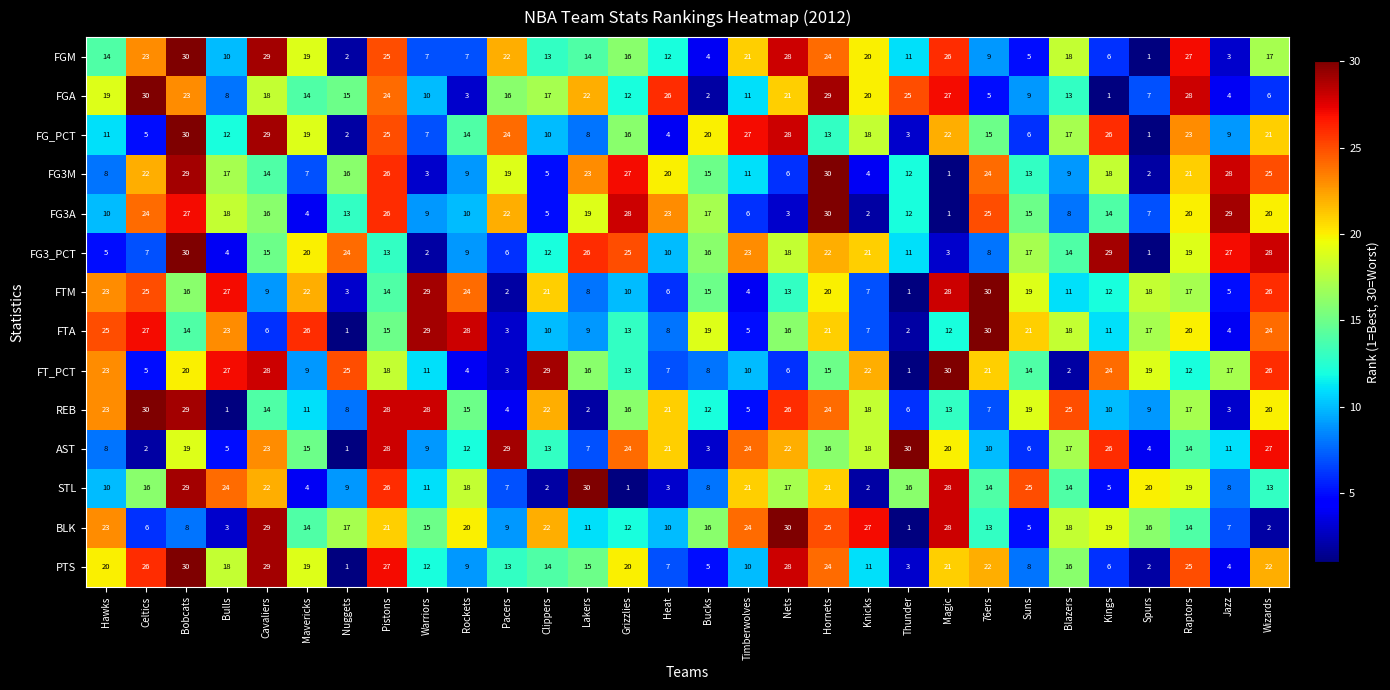

What is the spread (max minus min) of values at Nuggets?

24